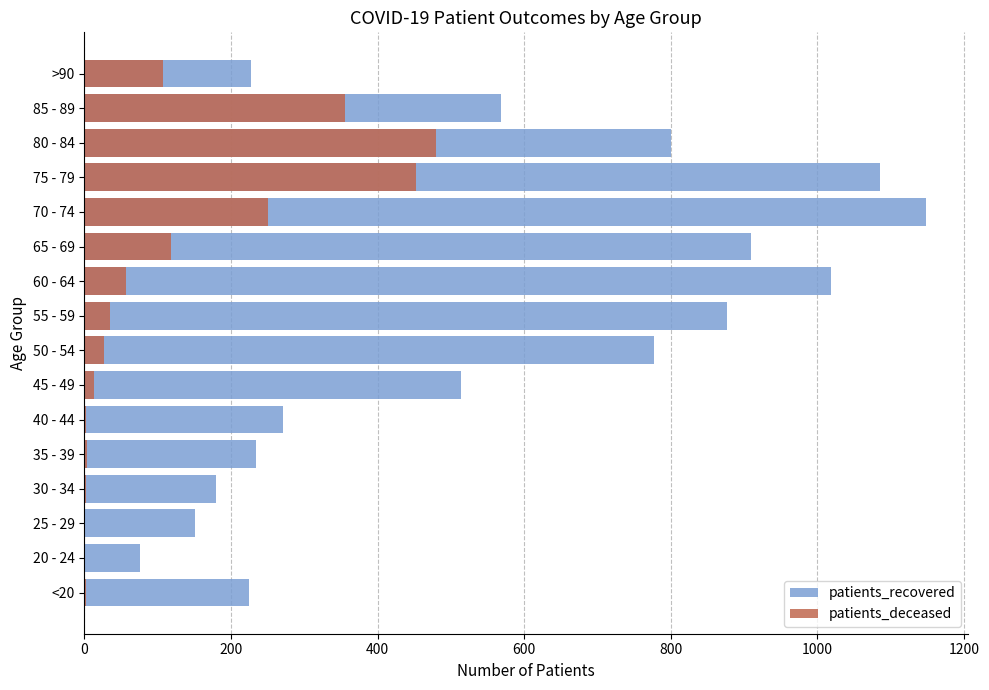

What is the maximum value for patients_deceased?

480